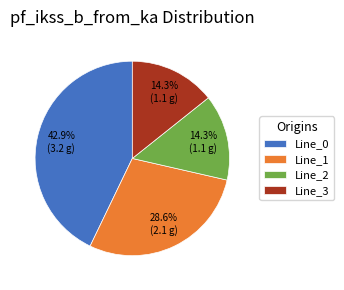

How many segments does this pie chart have?

4